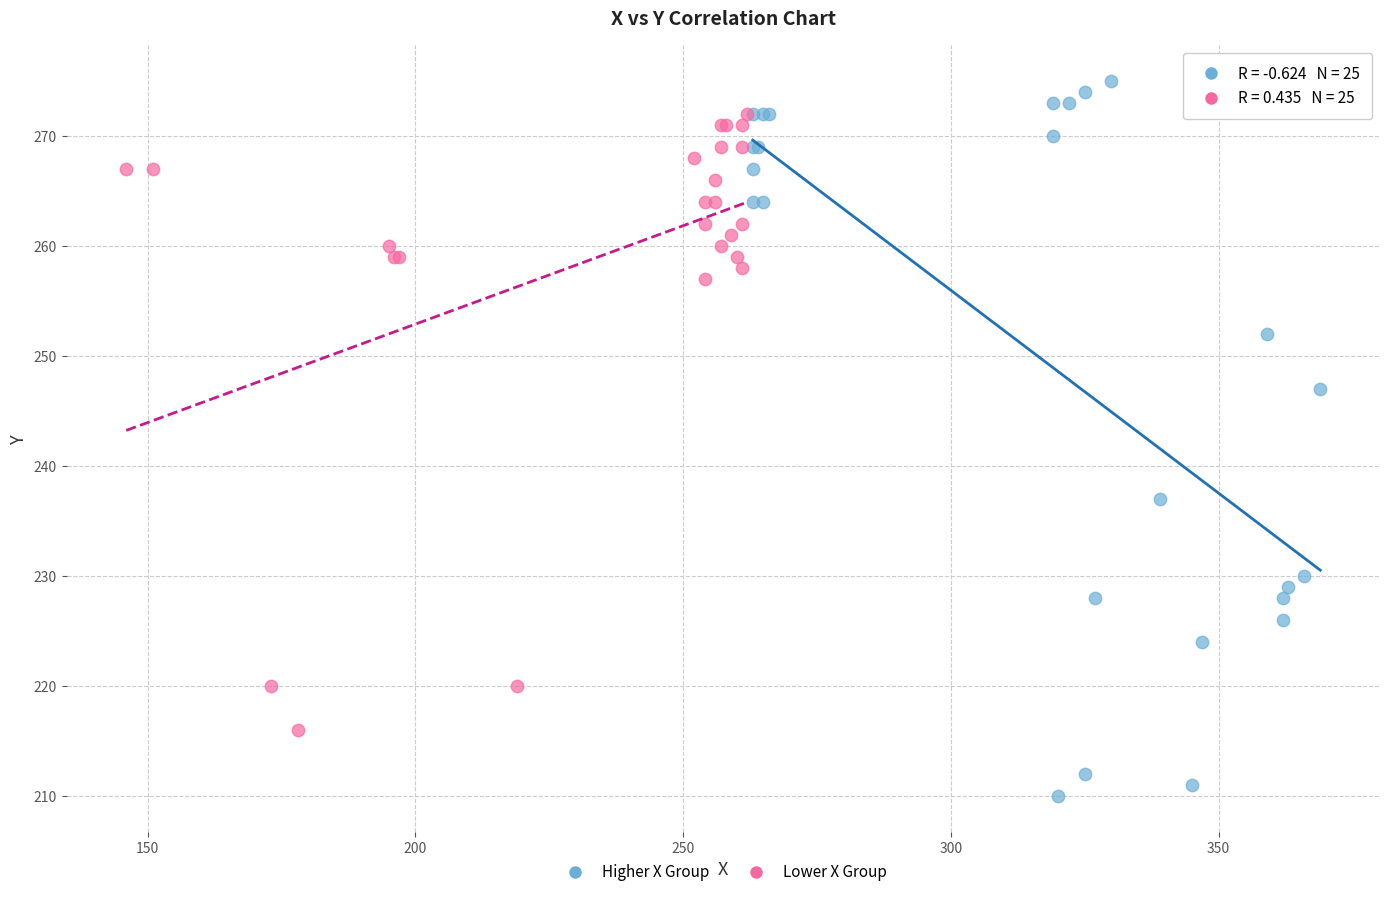

Which series has the largest Y range (max minus min)?

Higher X Group